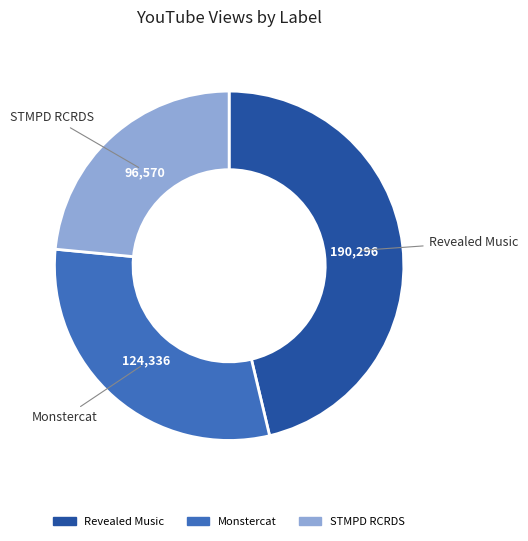

Approximately how many times larger is the value at Monstercat compared to STMPD RCRDS?

1.3